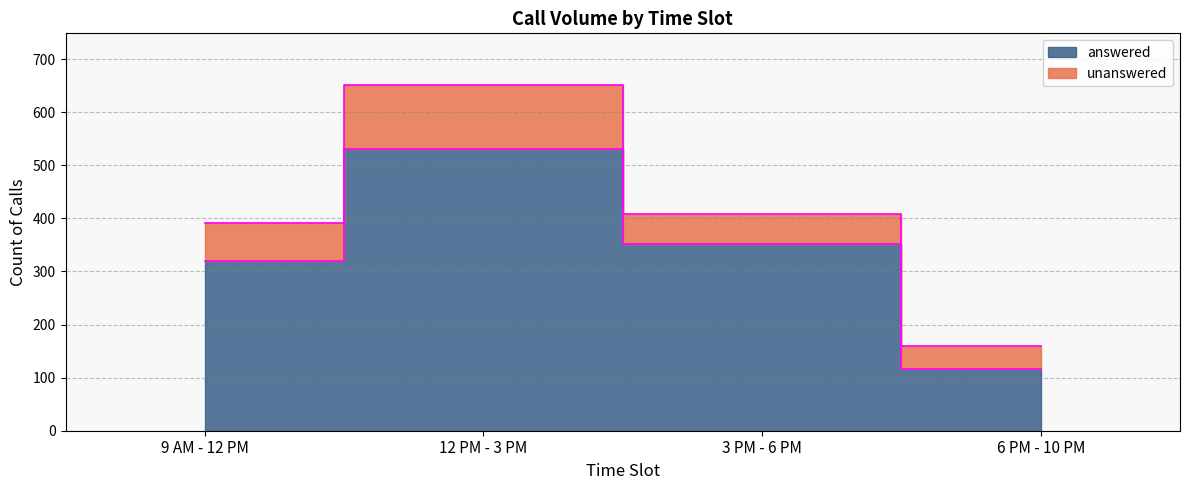

Where is the first local maximum?

12 PM - 3 PM